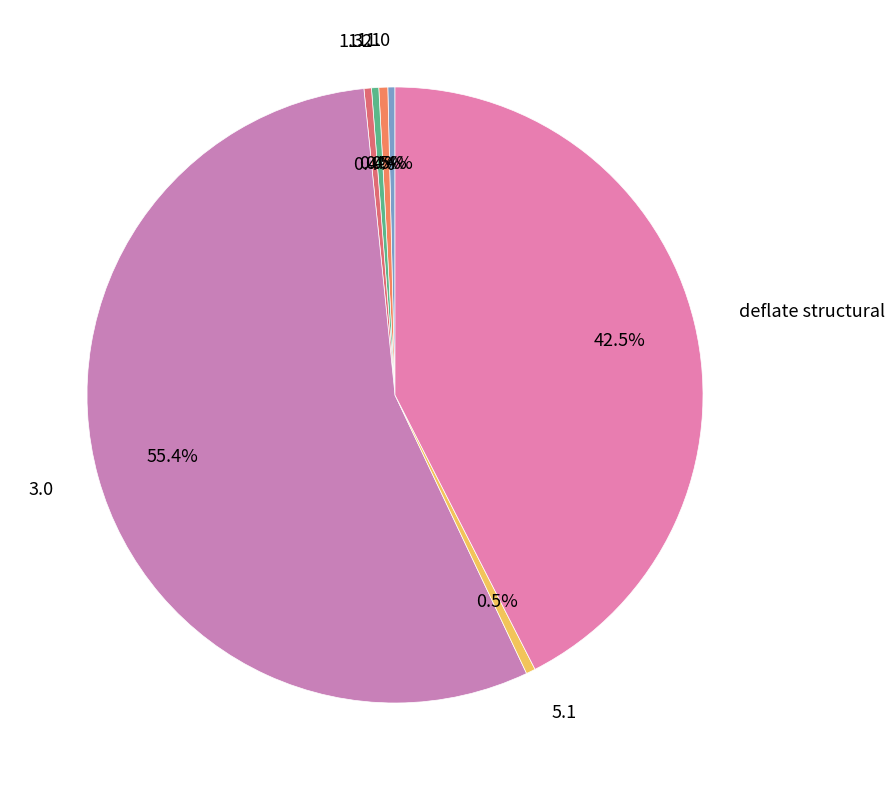

Which slice represents more than half of the pie?

3.0